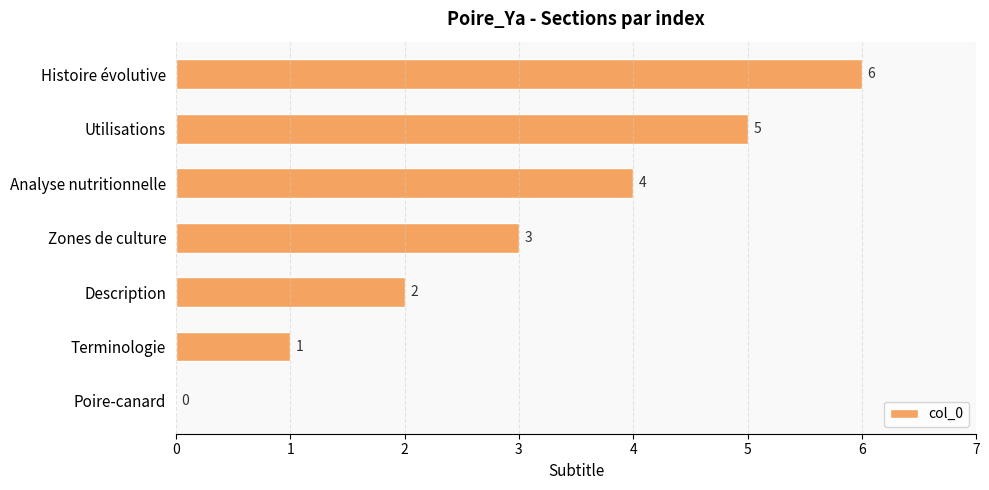

At which category does the chart reach its peak across all series?

Histoire évolutive